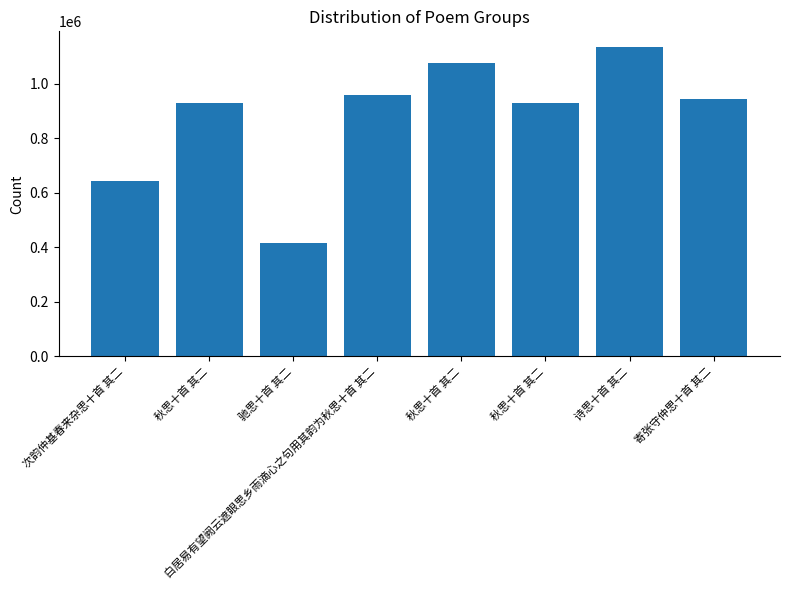

How many bars are there in total?

8